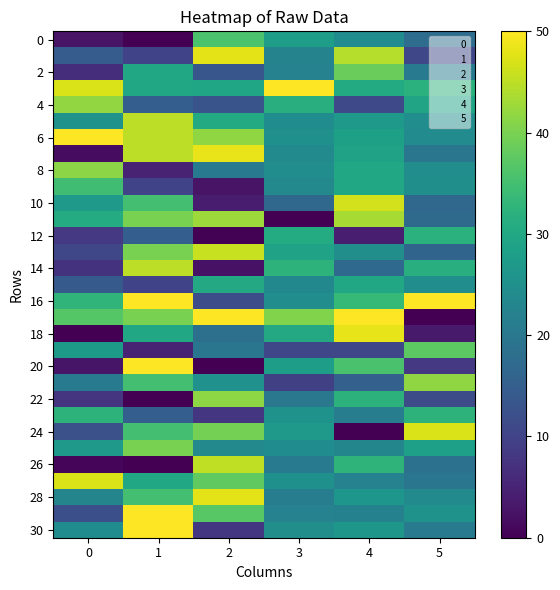

At which category does the chart reach its peak across all series?

3